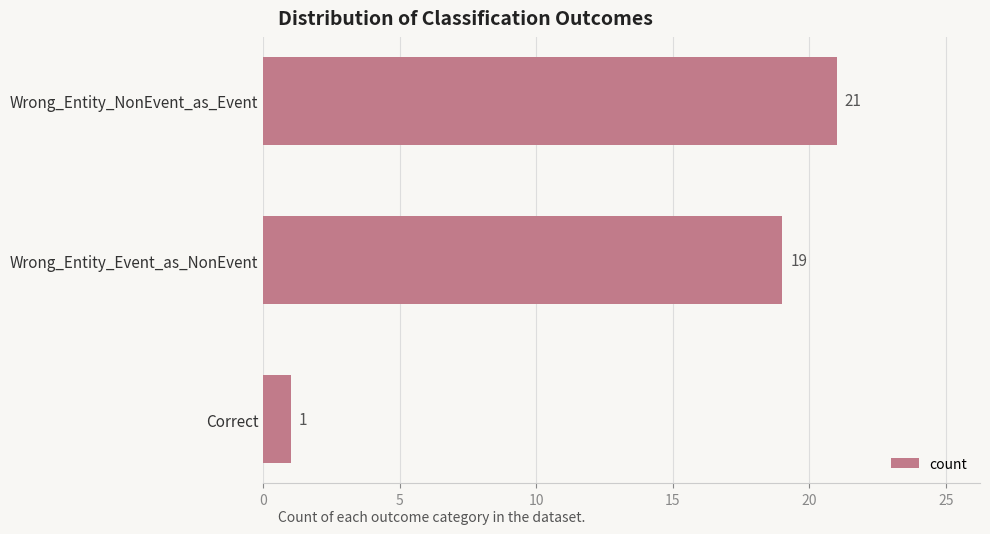

Rank the categories by value from lowest to highest.

Correct, Wrong_Entity_Event_as_NonEvent, Wrong_Entity_NonEvent_as_Event